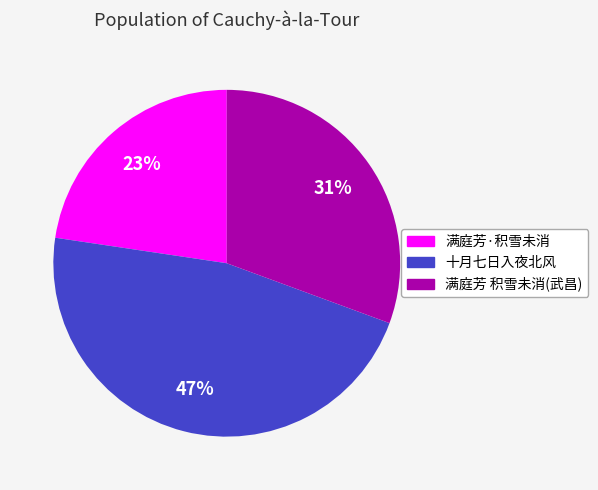

How many slices are in this pie chart?

3